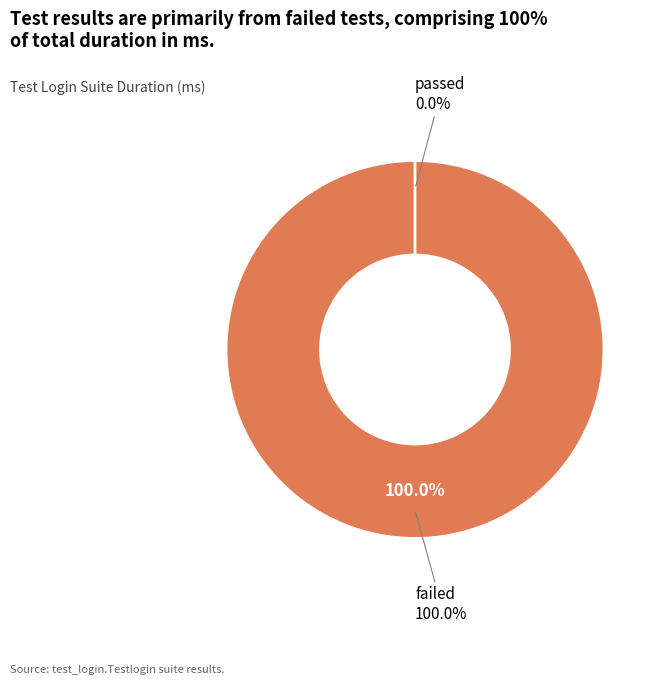

How many segments does this pie chart have?

2